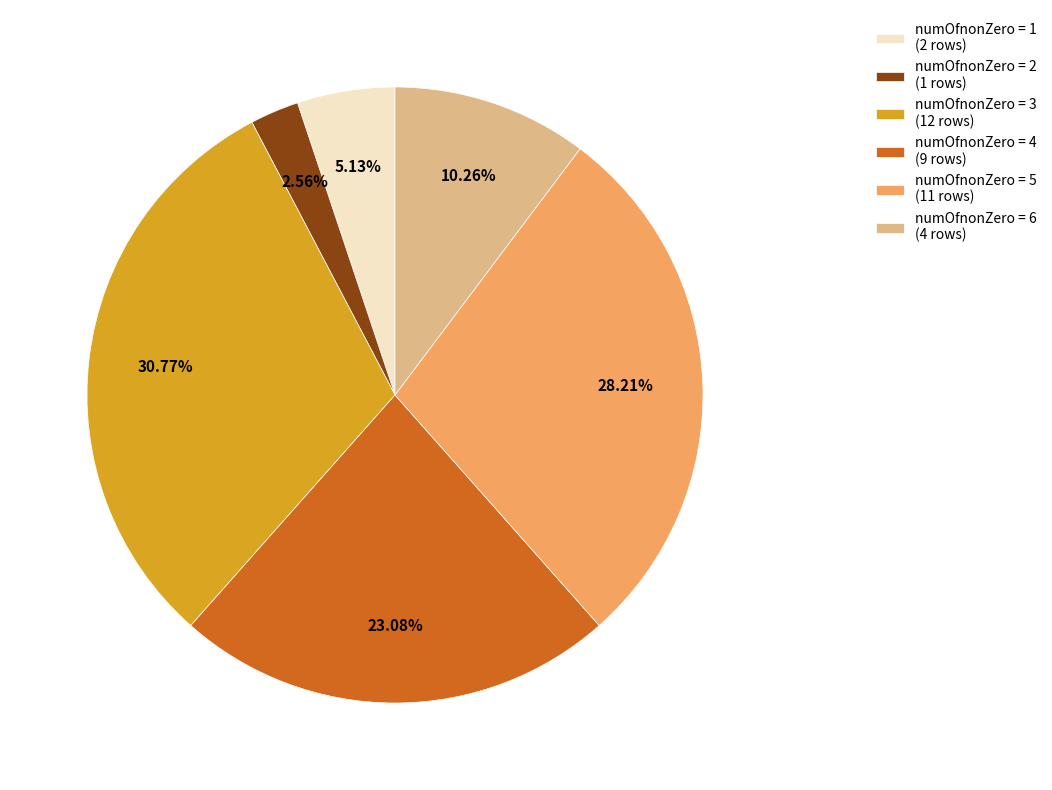

Combined, do numOfnonZero = 5 (11 rows) and numOfnonZero = 4 (9 rows) account for over 50%?

Yes